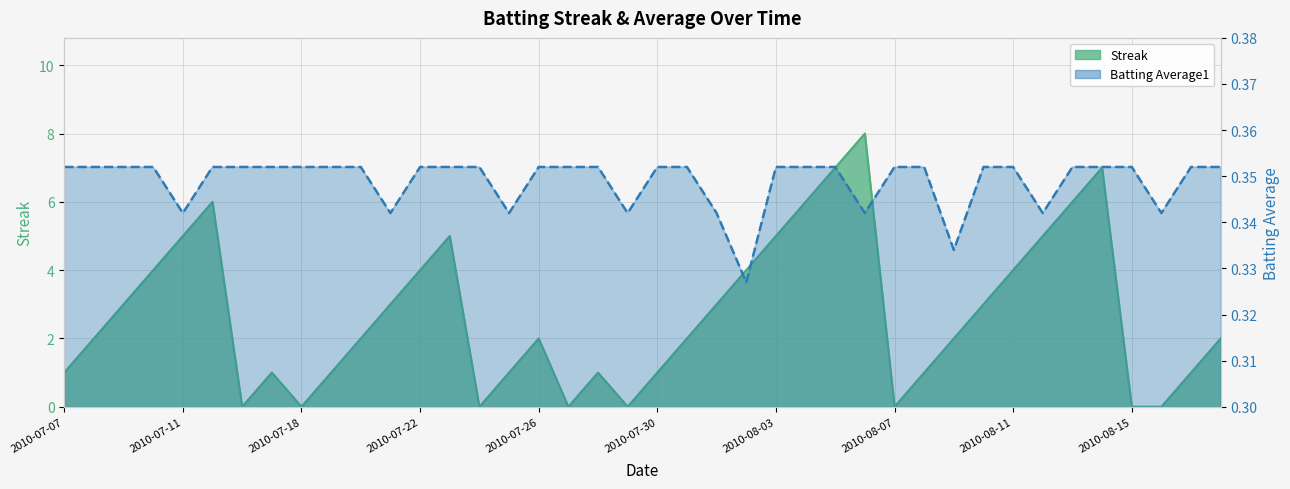

What is the difference between the highest and lowest values at 2010-08-15?

0.4